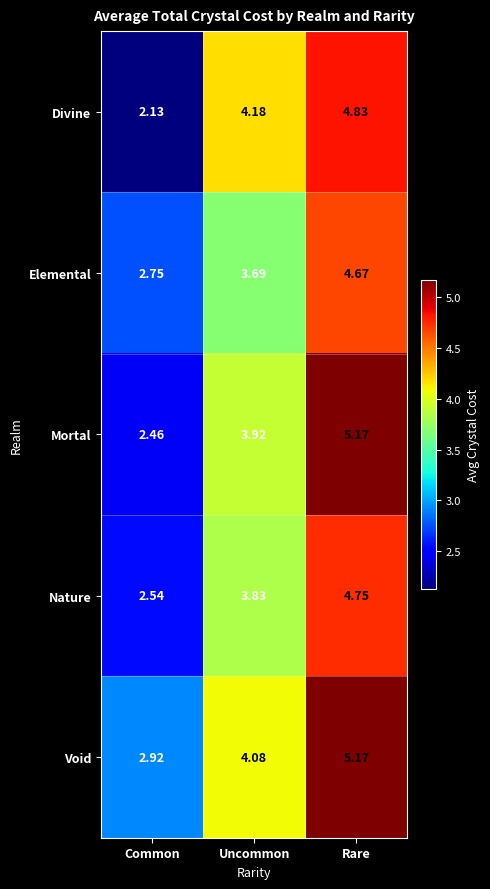

Which label corresponds to the largest value in the chart?

Rare